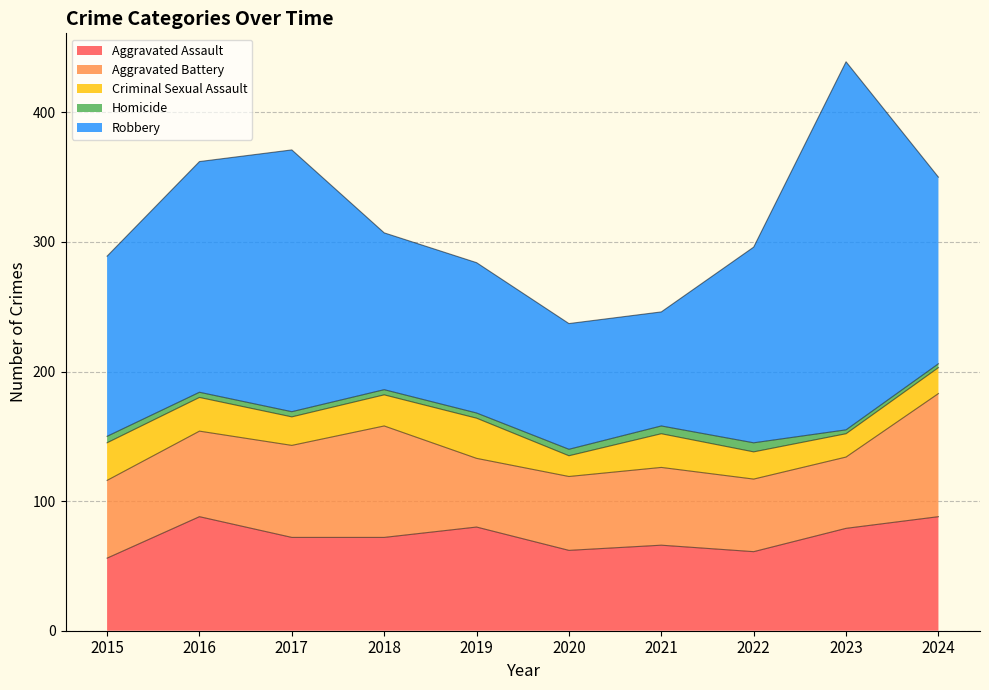

At which category is the sum across all series the highest?

2023